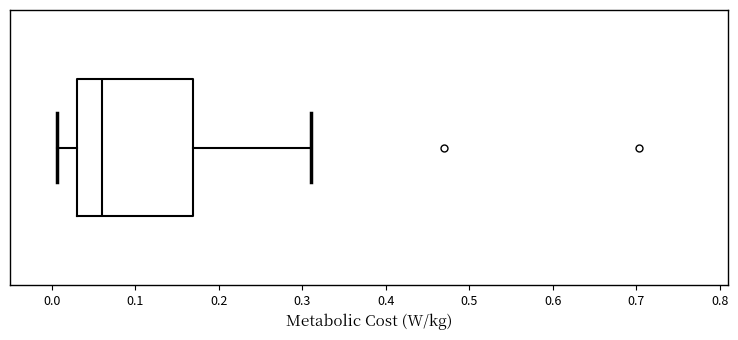

Read this box plot against the x-axis: the position of the median line, the range covered by the box, and the ends of both whiskers. The values are not printed on the chart, so give them approximately, as read against the axis.

median 0.06, box 0.03 to 0.17, whiskers 0.01 to 0.31